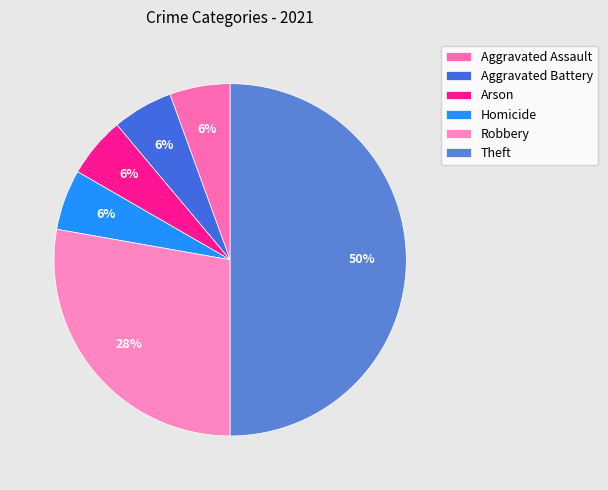

What percentage is the Aggravated Battery slice, to the nearest percent?

6%